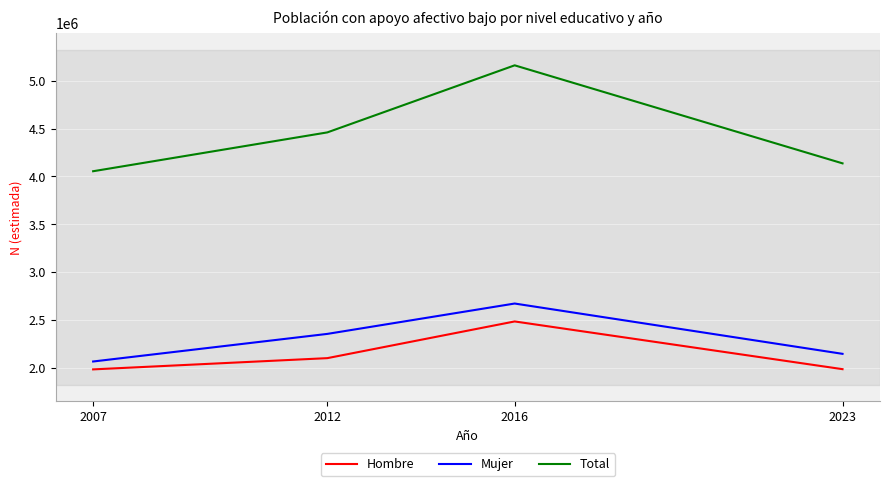

The value of Hombre at 2007 is 1986059. True or false?

True